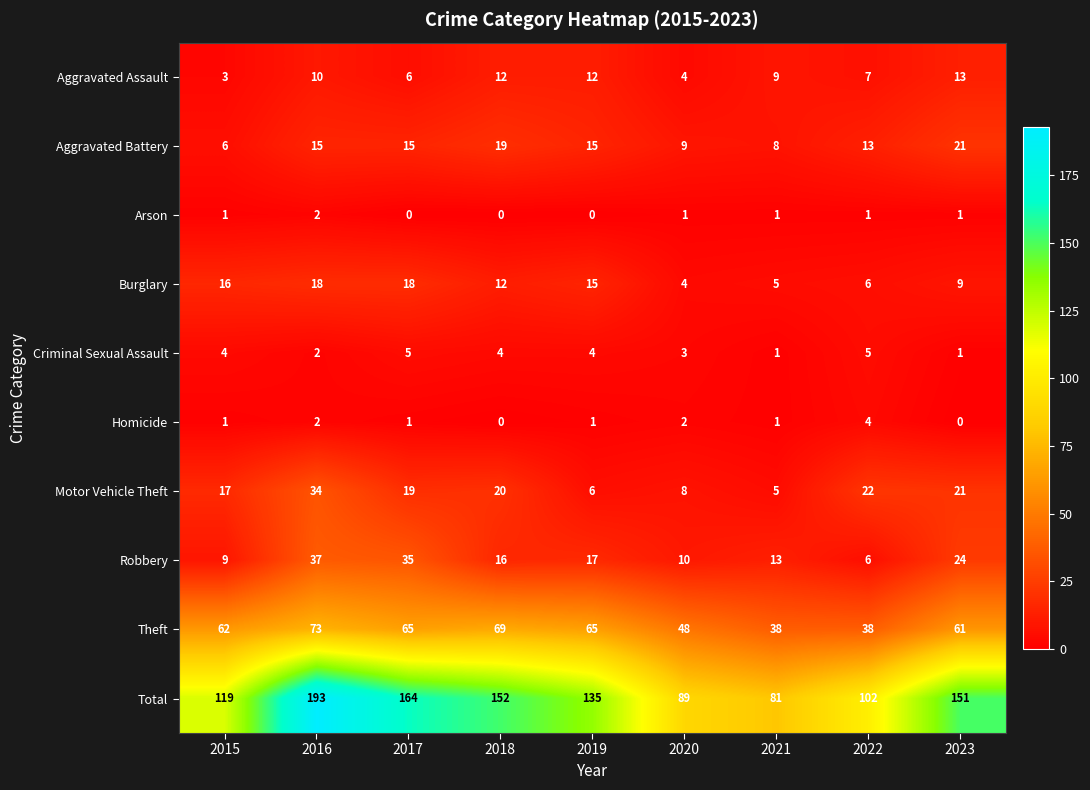

Rank the series at 2017 from highest to lowest value.

Total, Theft, Robbery, Motor Vehicle Theft, Burglary, Aggravated Battery, Aggravated Assault, Criminal Sexual Assault, Homicide, Arson